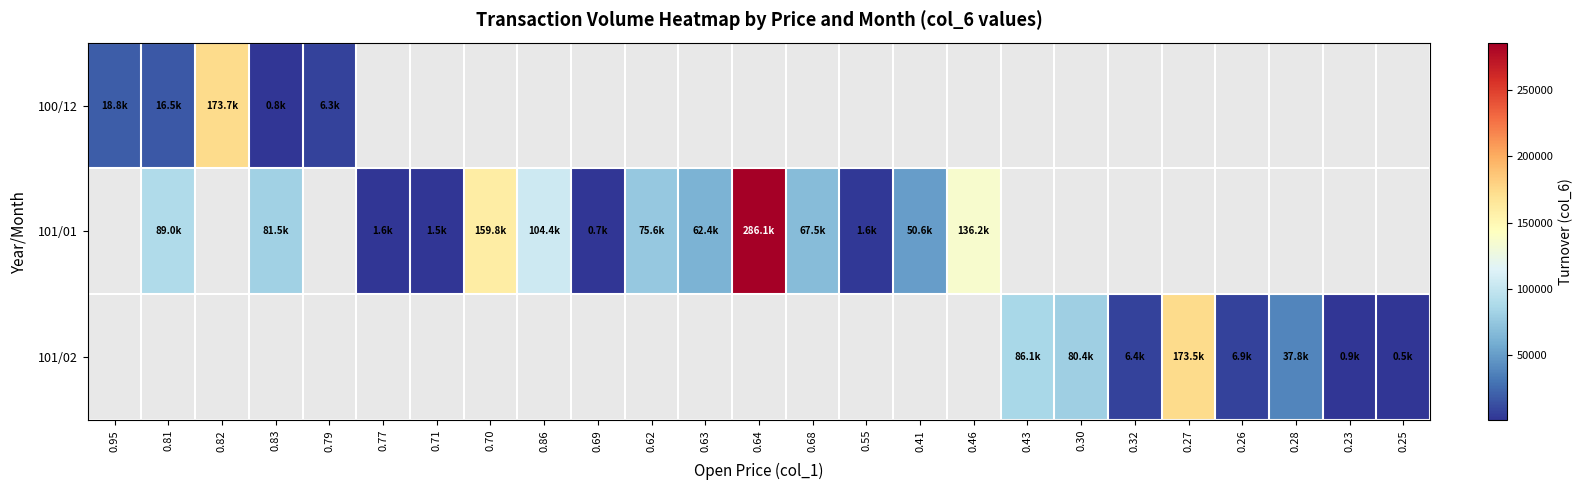

What is the smallest value displayed?

500.0